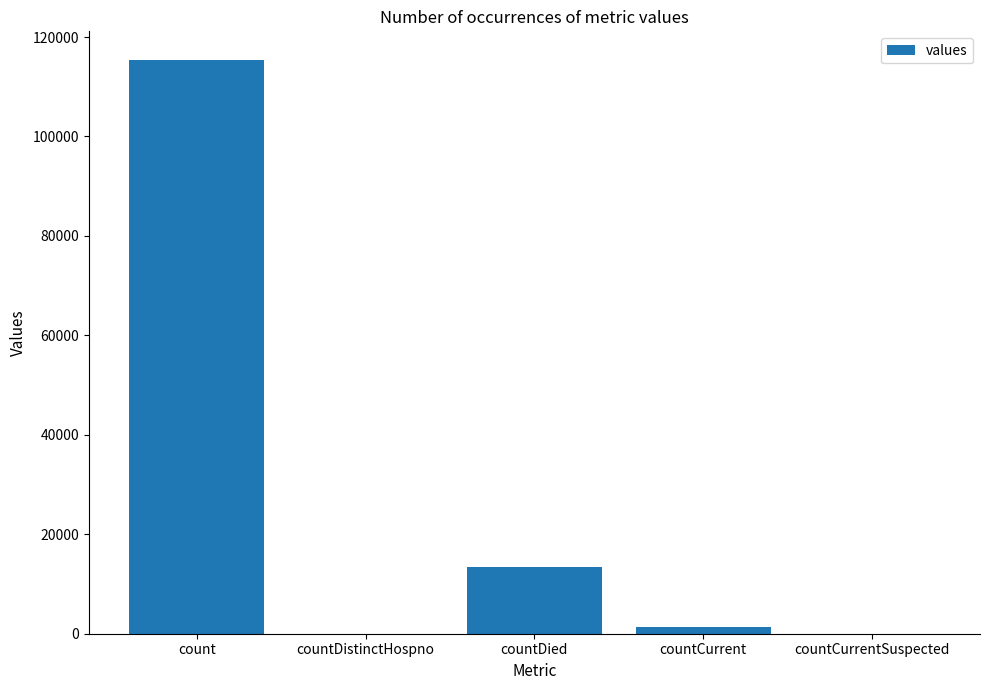

Are the bars horizontal?

No